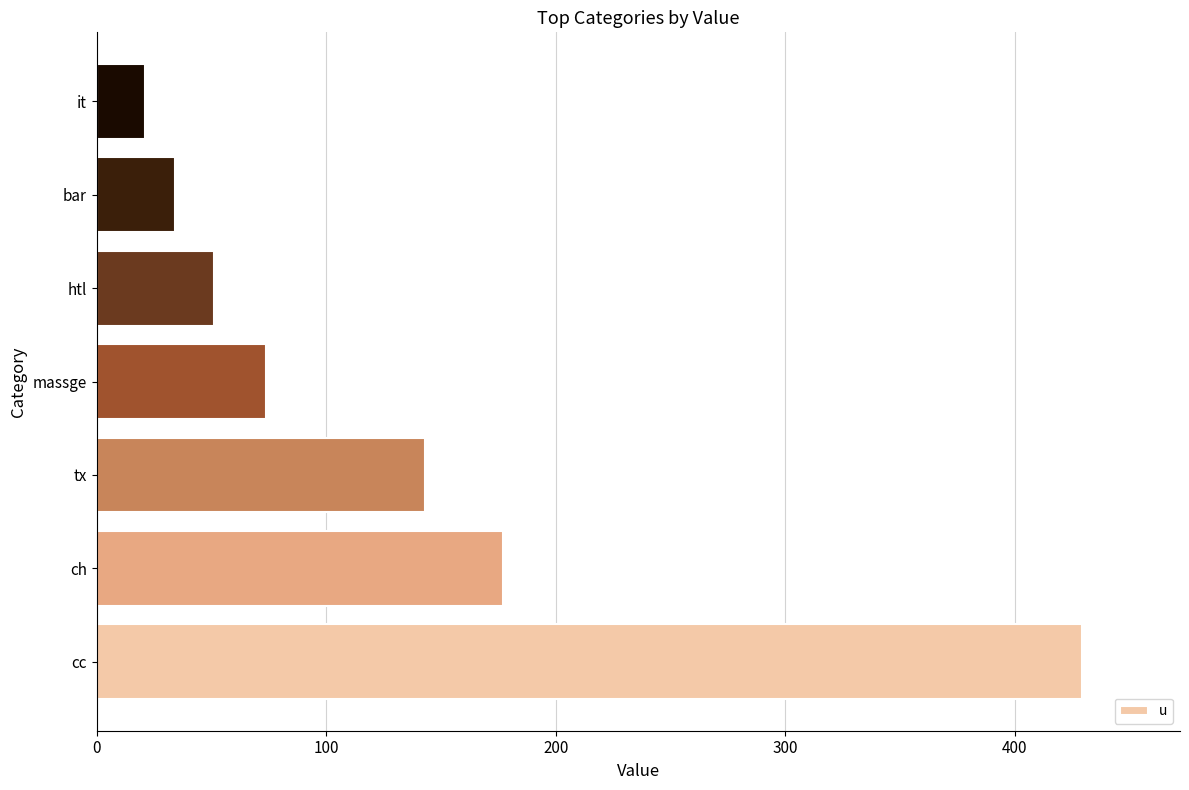

List the labels in order of value, smallest first.

it, bar, htl, massge, tx, ch, cc